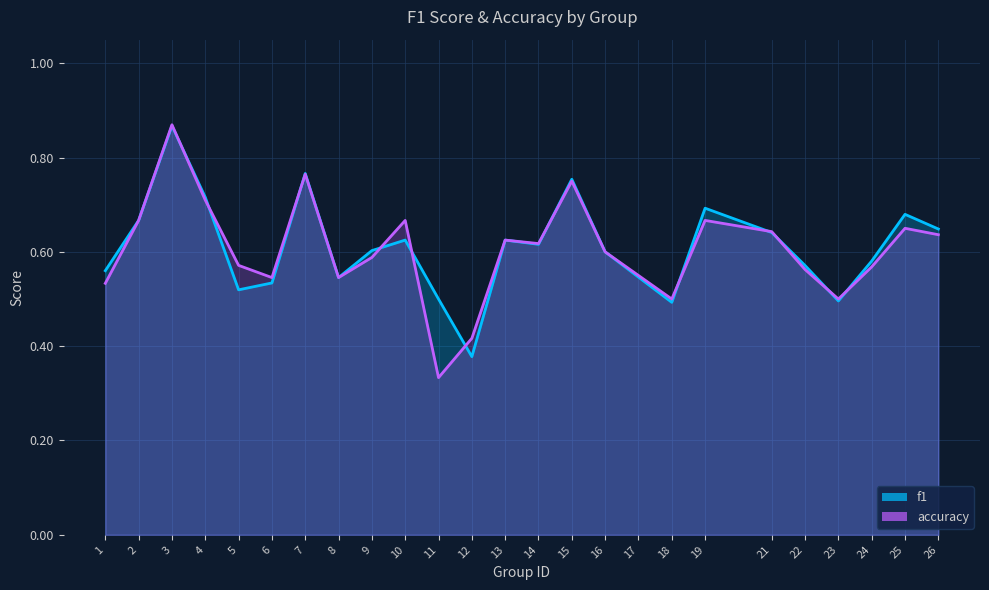

Reading right to left, what are all the values shown in this chart?

f1: 26=0.6	25=0.7	24=0.6	23=0.5	22=0.6	21=0.6	19=0.7	18=0.5	17=0.5	16=0.6	15=0.8	14=0.6	13=0.6	12=0.4	11=0.5	10=0.6	9=0.6	8=0.5	7=0.8	6=0.5	5=0.5	4=0.7	3=0.9	2=0.7	1=0.6
accuracy: 26=0.6	25=0.7	24=0.6	23=0.5	22=0.6	21=0.6	19=0.7	18=0.5	17=0.6	16=0.6	15=0.8	14=0.6	13=0.6	12=0.4	11=0.3	10=0.7	9=0.6	8=0.5	7=0.8	6=0.5	5=0.6	4=0.7	3=0.9	2=0.7	1=0.5